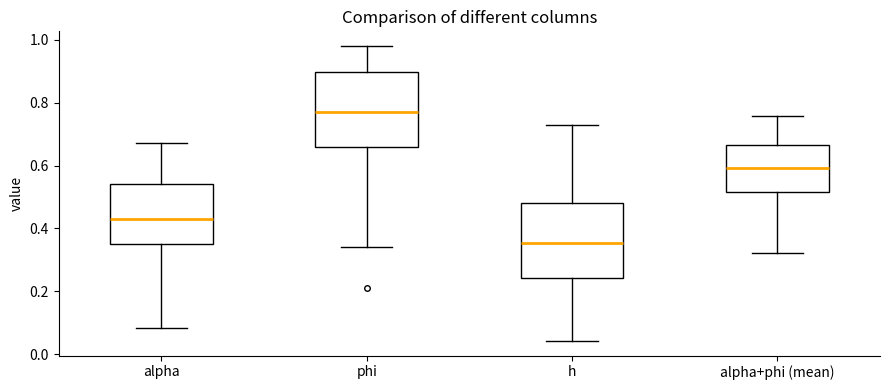

Reading left to right, read every box against the y-axis: the position of its median line, the range the box covers, and the ends of its whiskers. The values are not printed on the chart, so give them approximately, as read against the axis.

alpha: median 0.42, box 0.34 to 0.54, whiskers 0.08 to 0.68
phi: median 0.78, box 0.66 to 0.90, whiskers 0.34 to 0.98
h: median 0.36, box 0.24 to 0.48, whiskers 0.04 to 0.72
alpha+phi (mean): median 0.60, box 0.52 to 0.66, whiskers 0.32 to 0.76